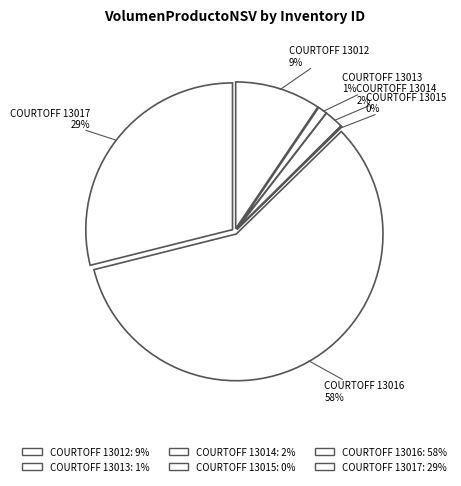

Is it true that COURTOFF 13014 is 2% of the pie?

True